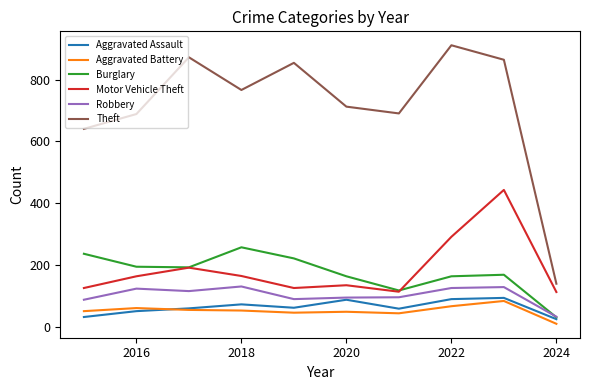

True or false: Burglary and Theft cross at least once.

False